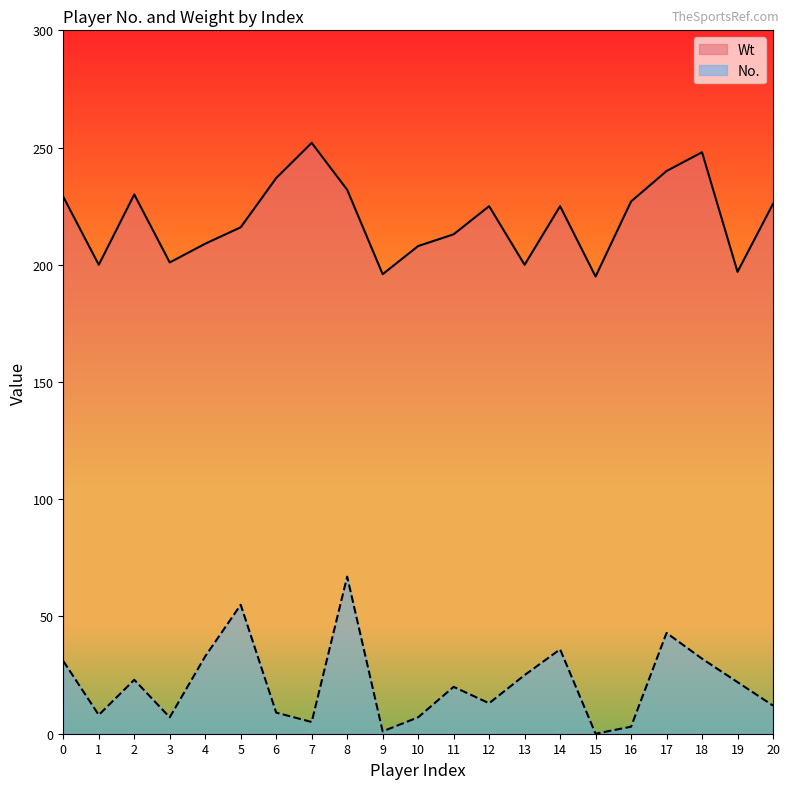

Where is Wt nearest to the value 223?

12